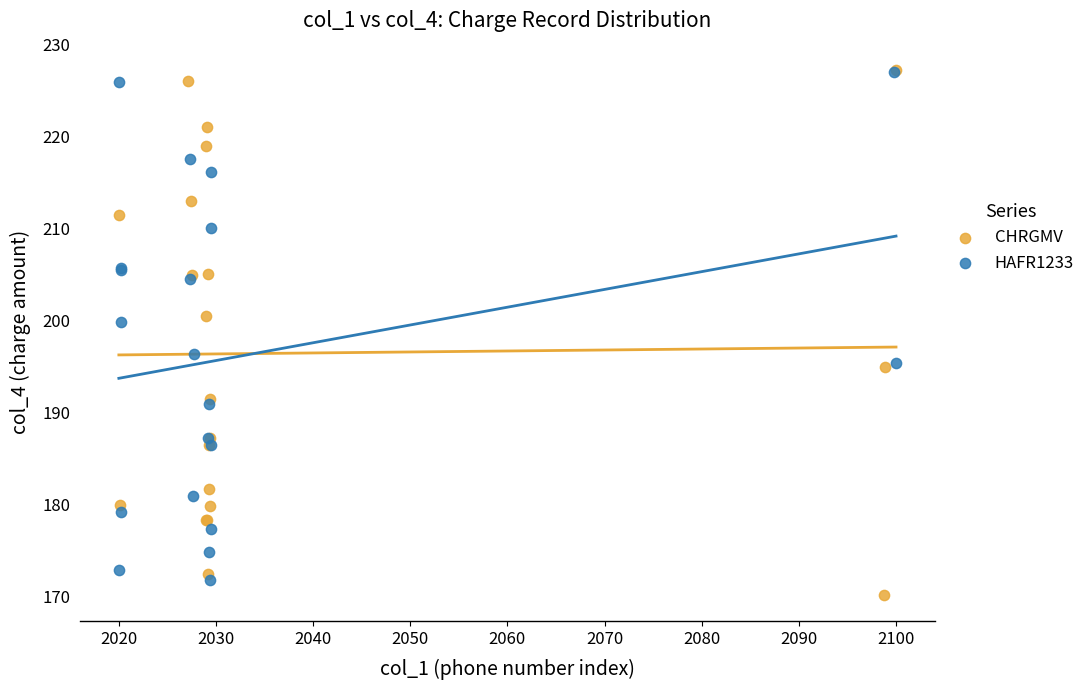

What are all the series names shown in the legend?

CHRGMV, HAFR1233